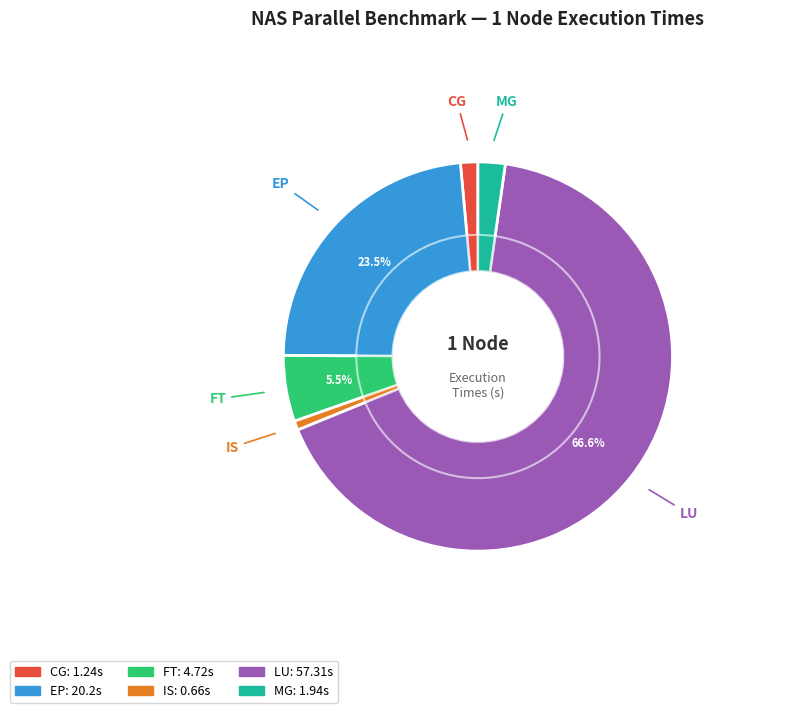

Count the number of slices in the pie.

6